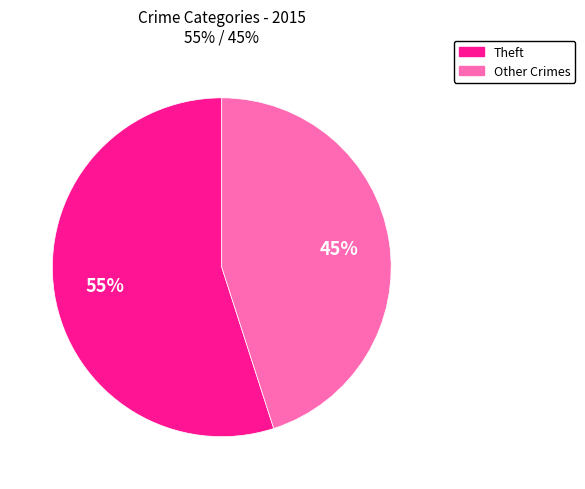

Does Theft represent more than half of the total?

Yes